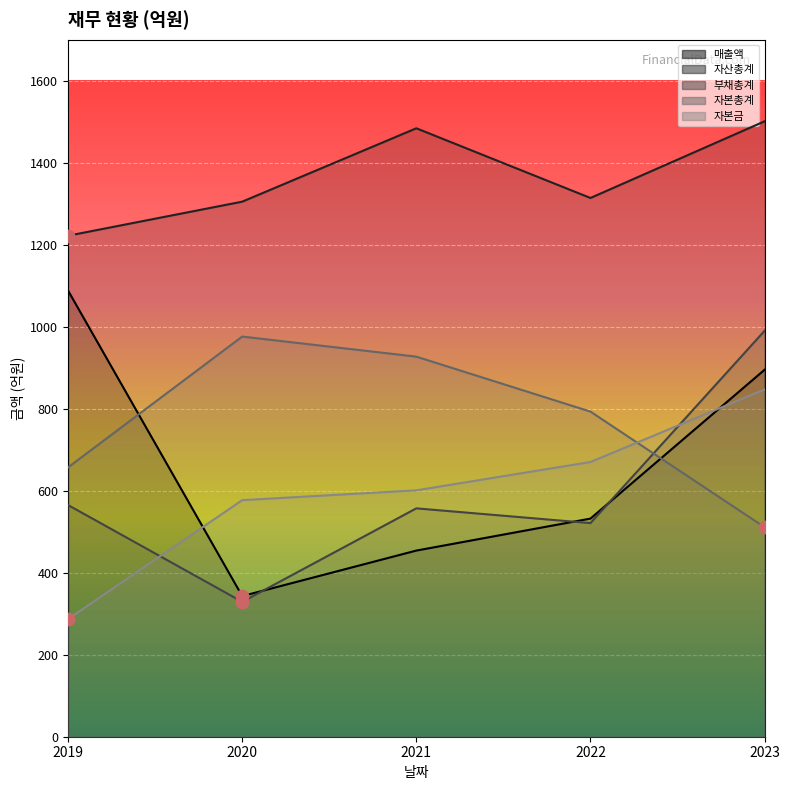

Which series has the widest spread of Y values?

매출액